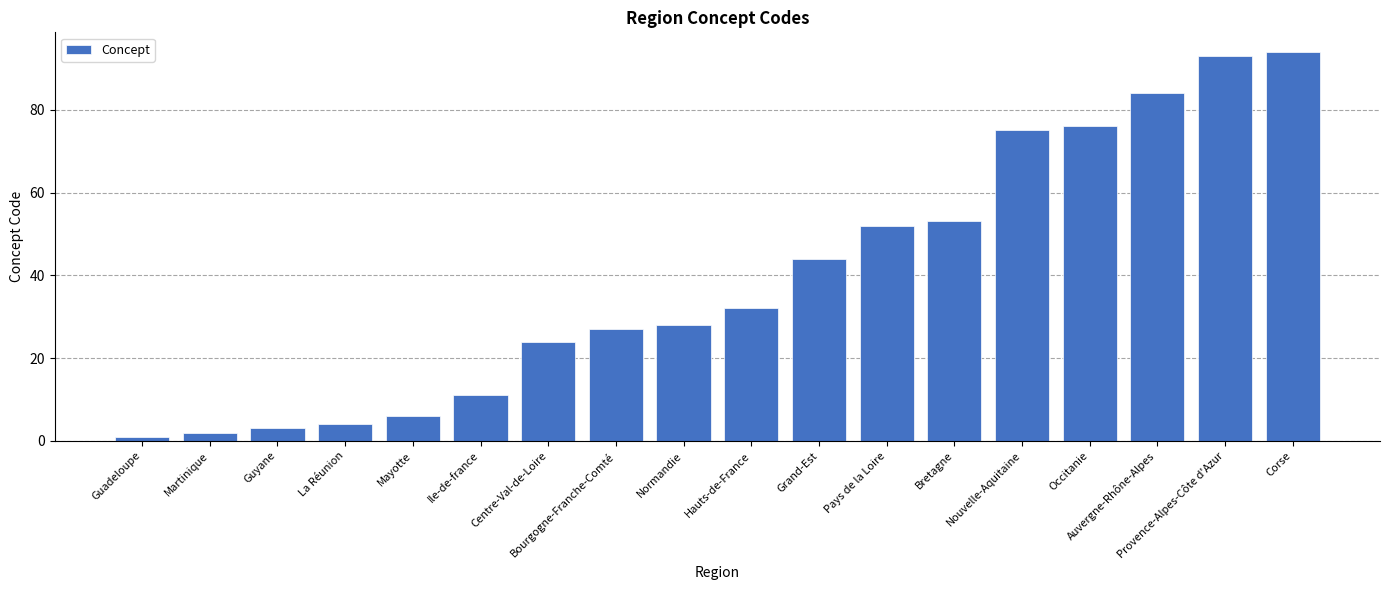

What is the minimum value shown in the chart?

1